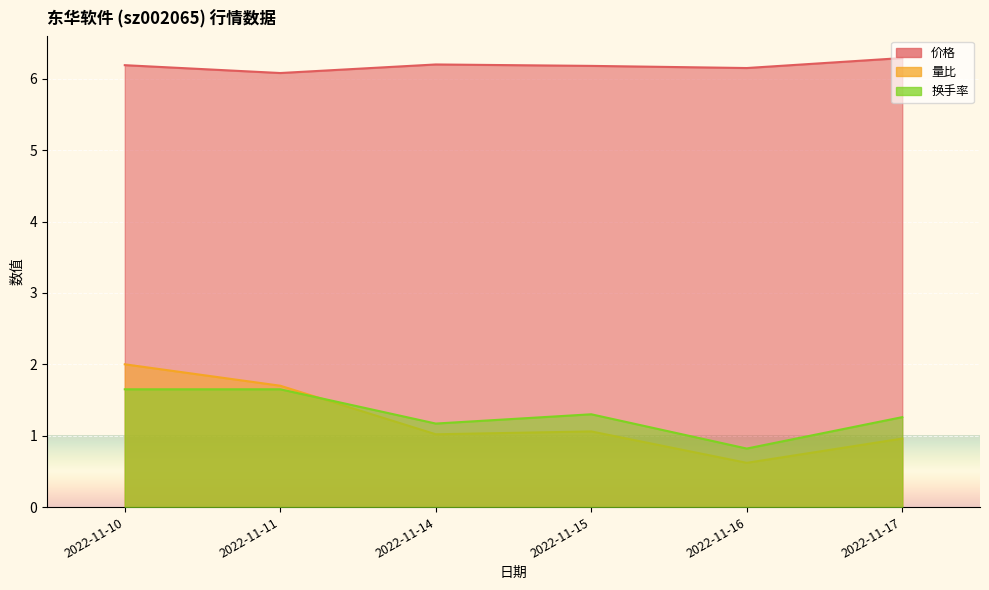

What is the sum of all 价格 values?

37.1